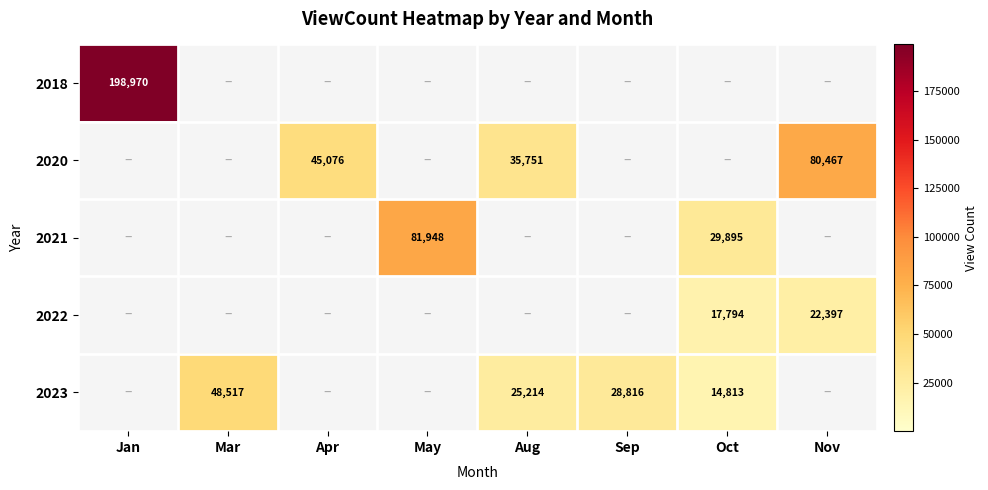

Is it true that 2018 equals 105636 at Jan?

False